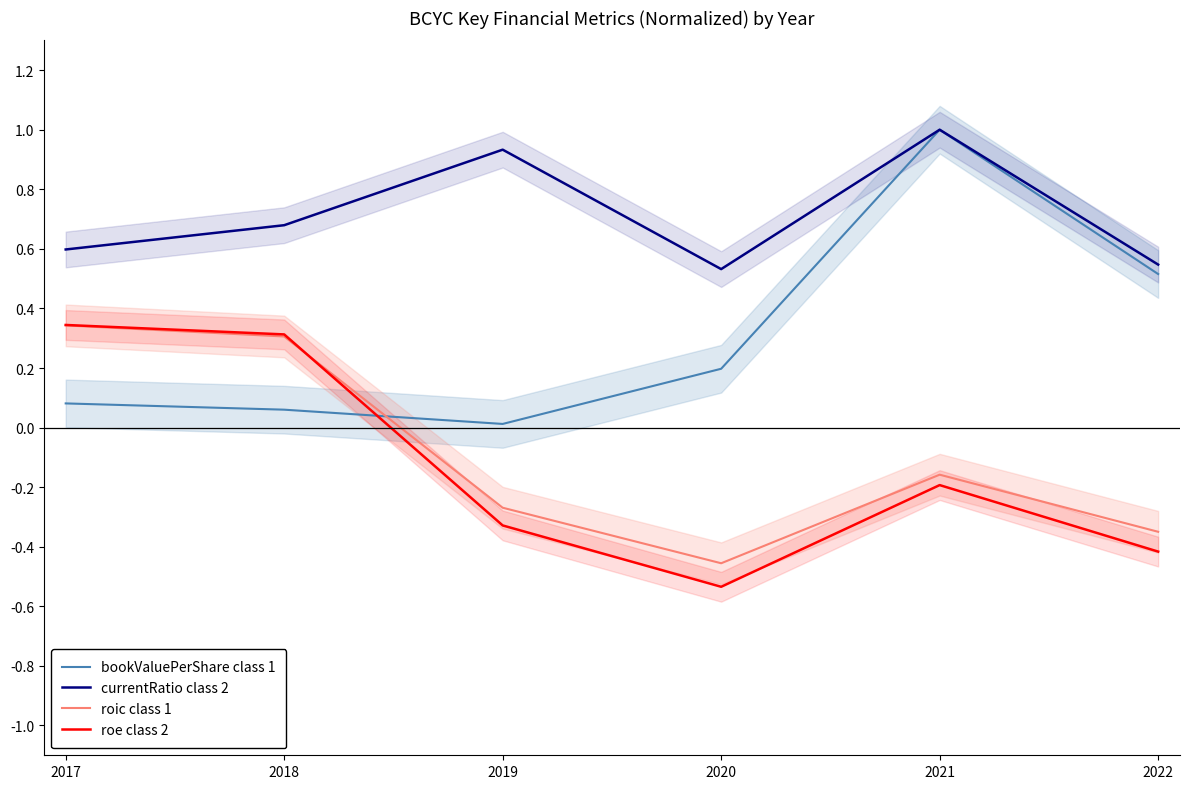

What is the total value across all series at 2018?

1.4